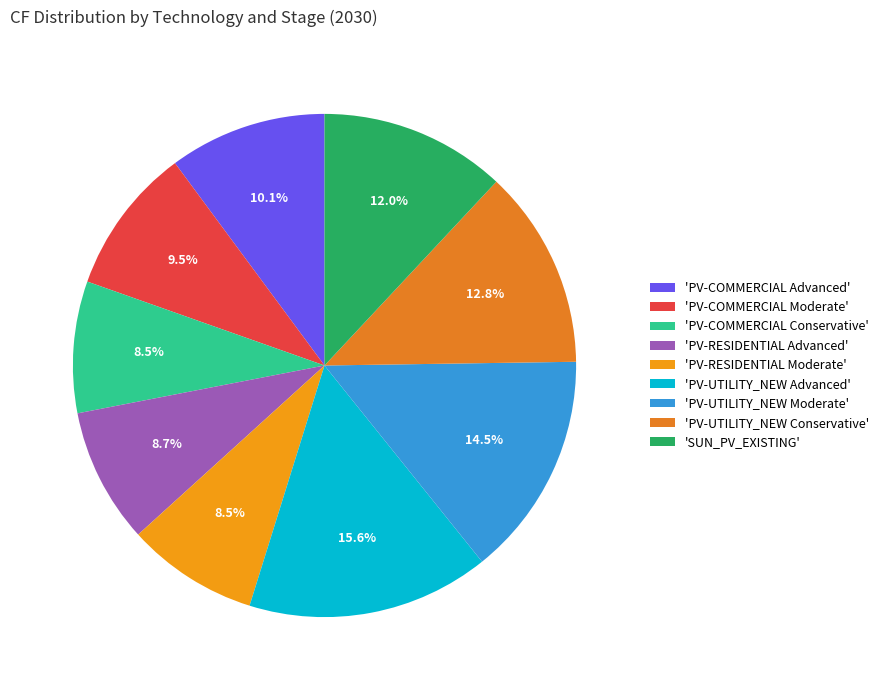

To the nearest percent, what is the difference between the largest and smallest slice percentages?

7%